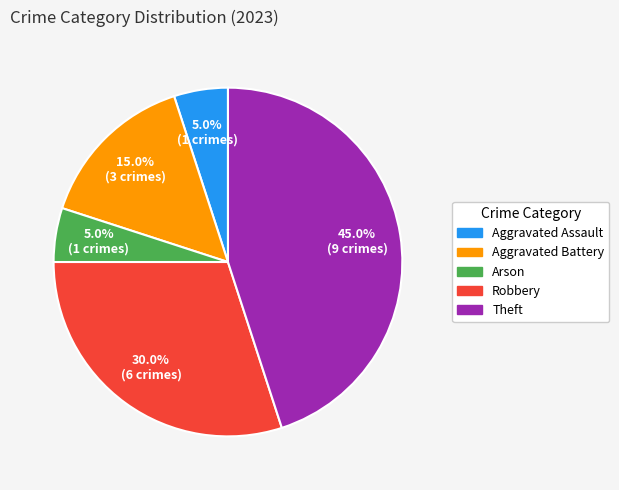

To the nearest percent, what is the average slice percentage?

20%